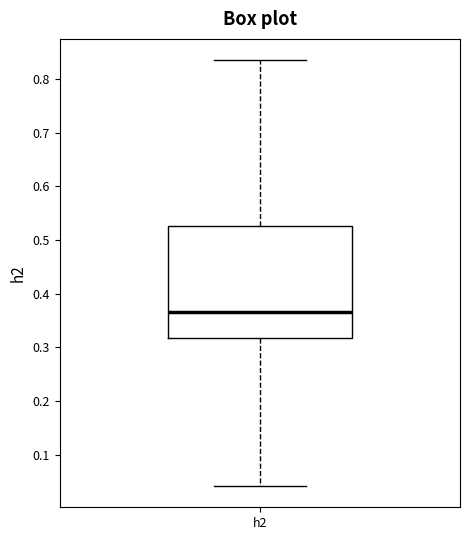

Read this box plot against the y-axis: the position of the median line, the range covered by the box, and the ends of both whiskers. The values are not printed on the chart, so give them approximately, as read against the axis.

median 0.37, box 0.32 to 0.53, whiskers 0.04 to 0.84